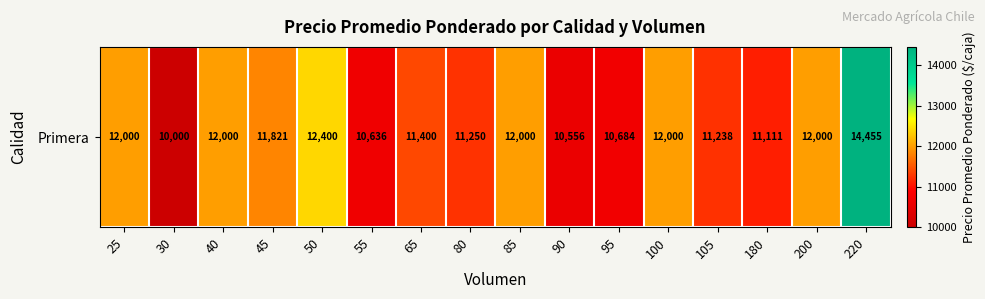

What is the average value?

11597